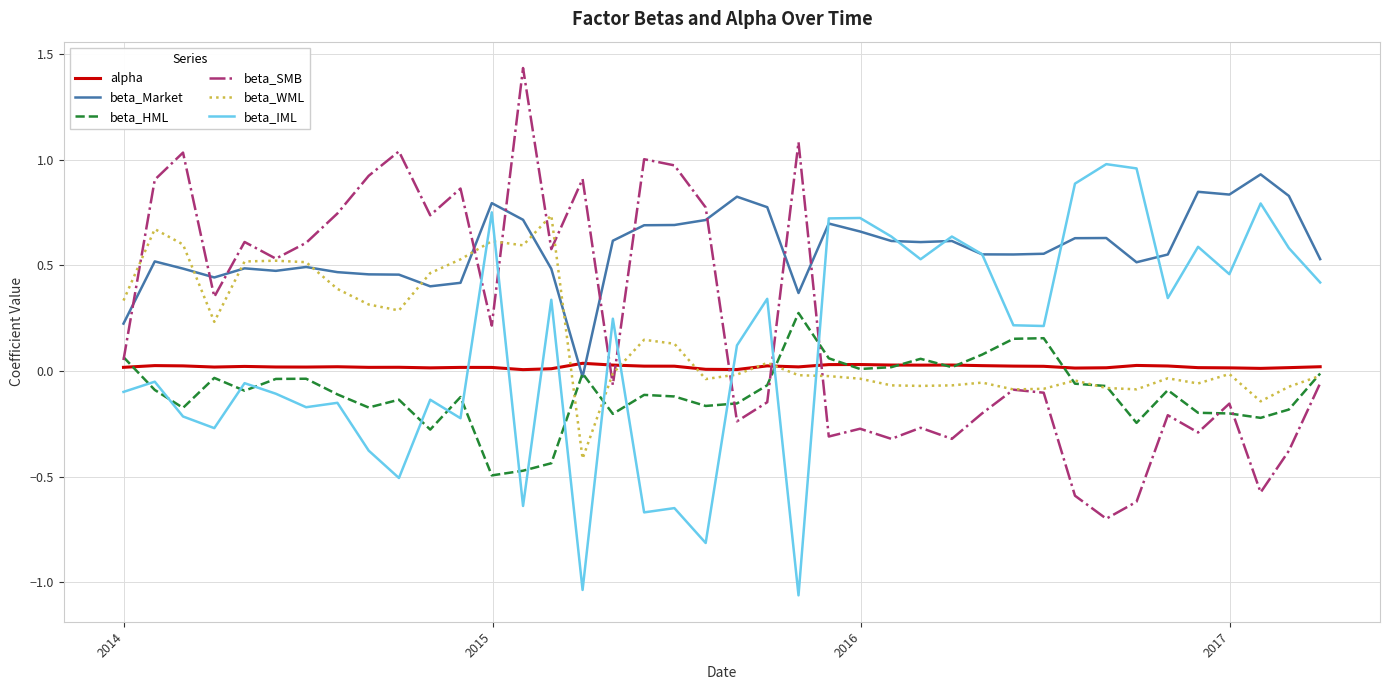

Which series ends up on top after the final intersection of beta_Market and beta_SMB?

beta_Market